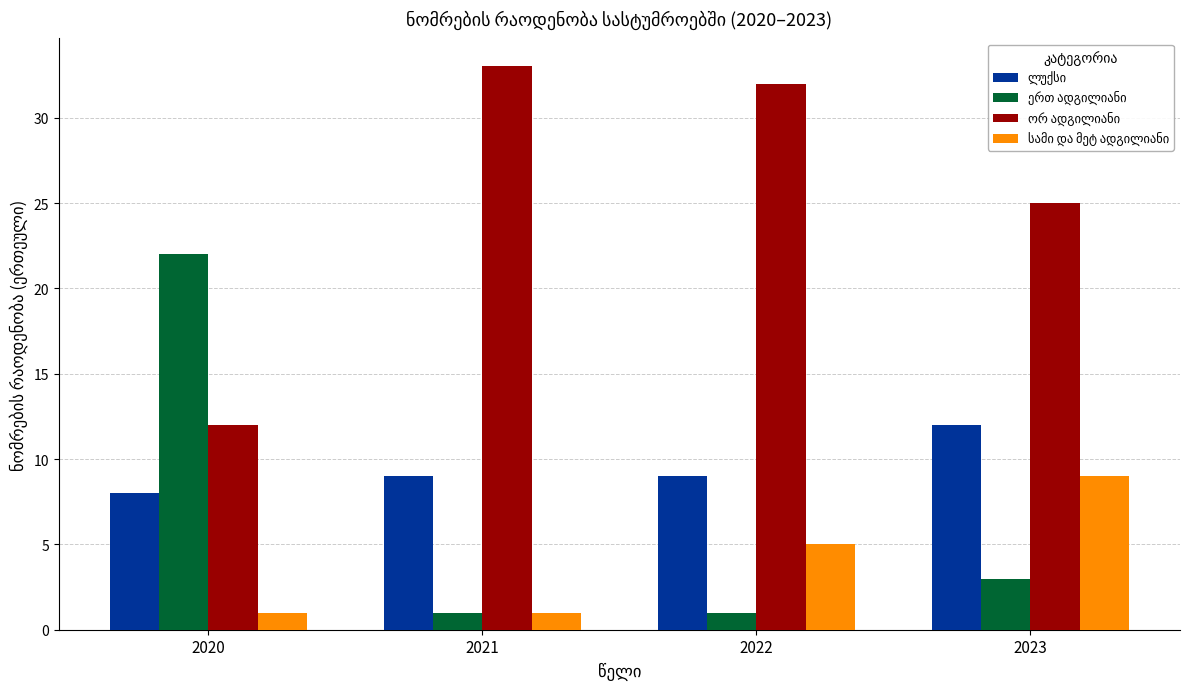

What is the difference between the highest and lowest values at 2020?

21